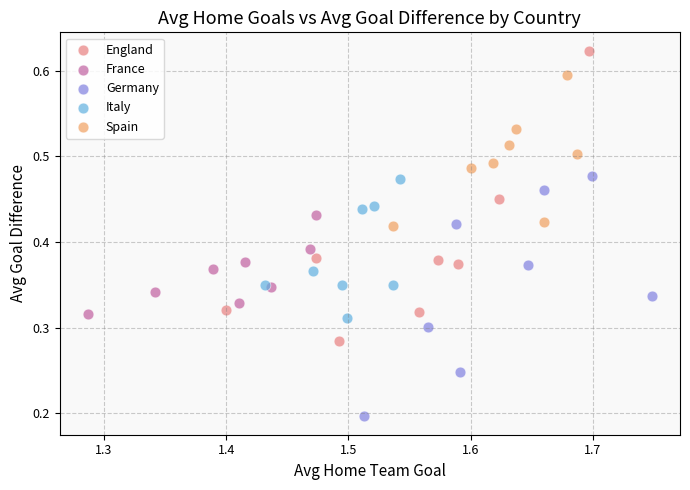

Which series has the largest Y range (max minus min)?

England